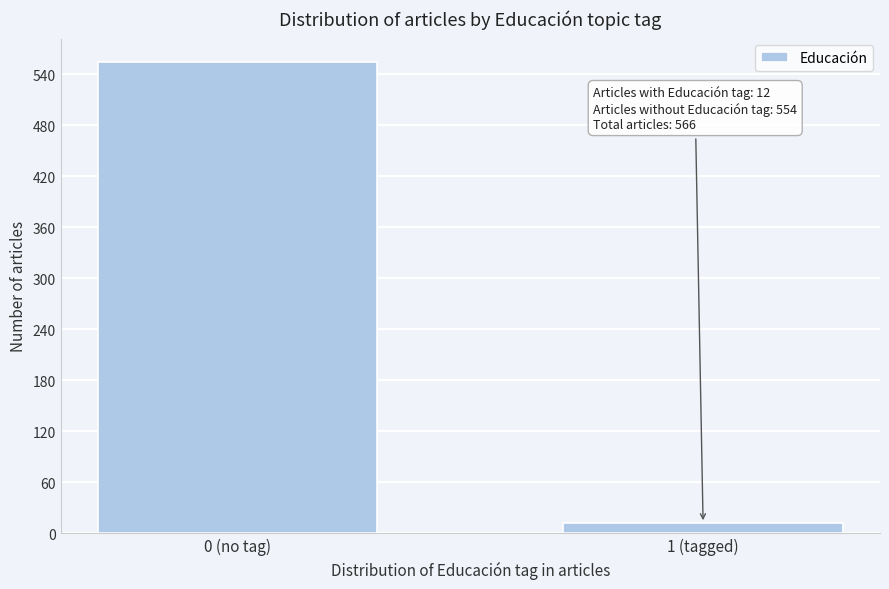

Reading right to left, what are all the values shown in this chart?

1 (tagged)=12	0 (no tag)=554